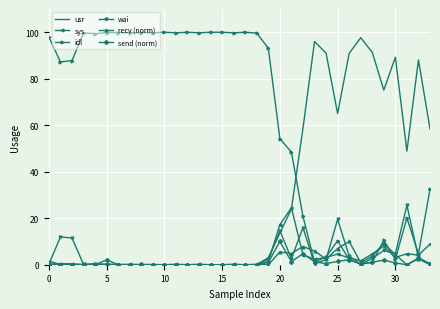

Which series has the largest total across all categories?

idl